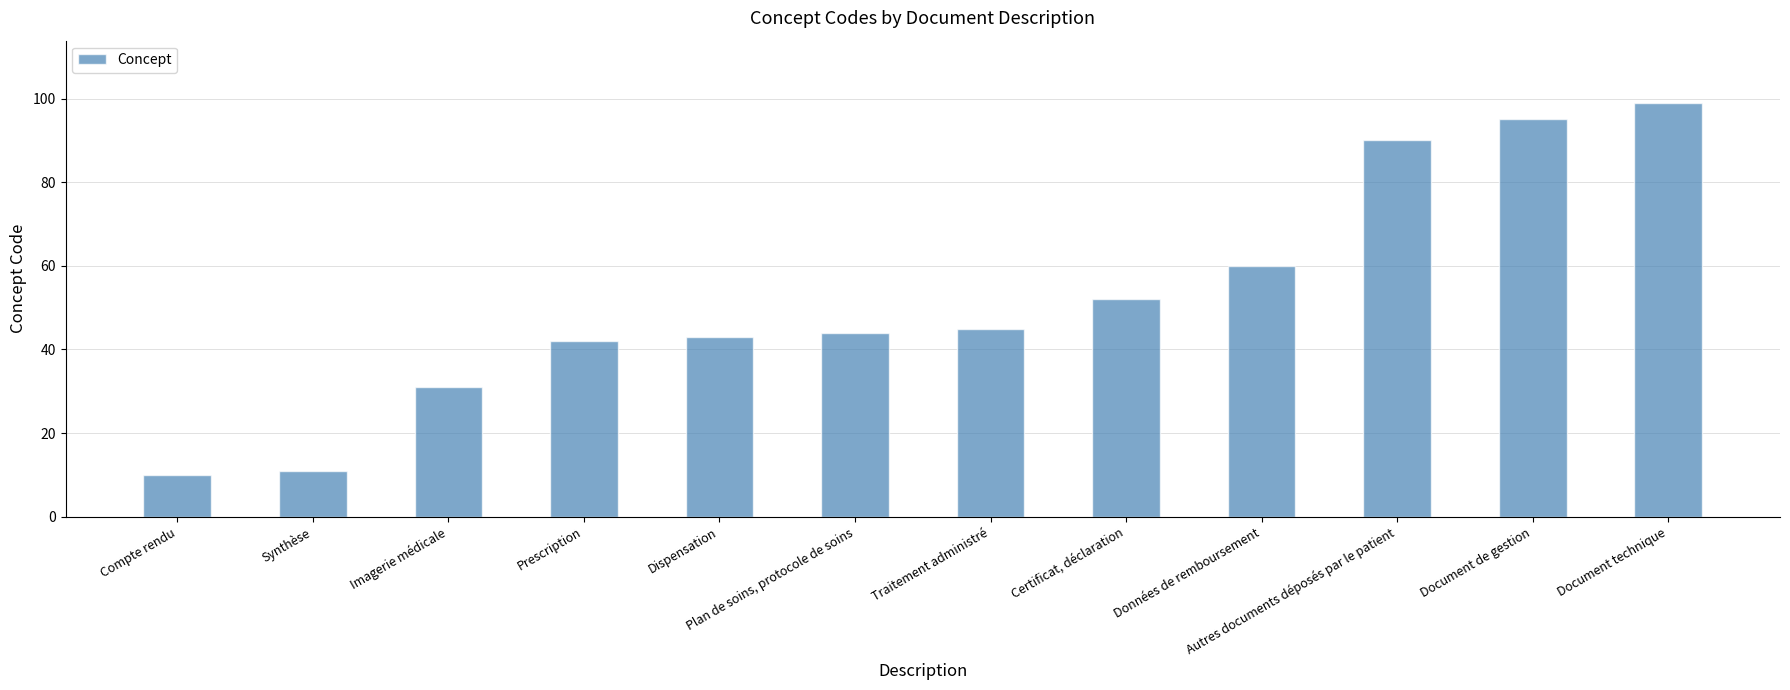

What position from the right is Document de gestion?

2